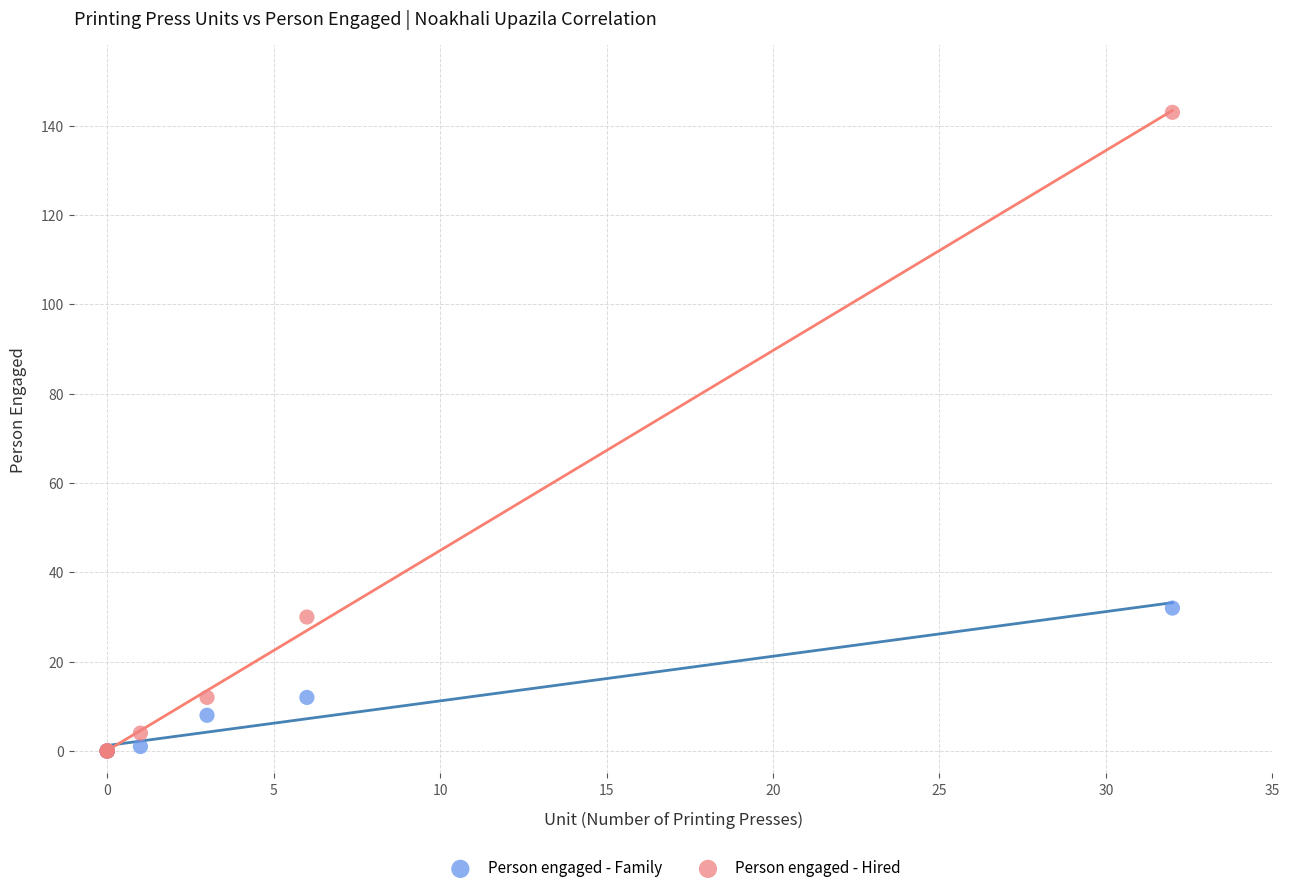

Which series reaches the maximum Y coordinate?

Person engaged - Hired